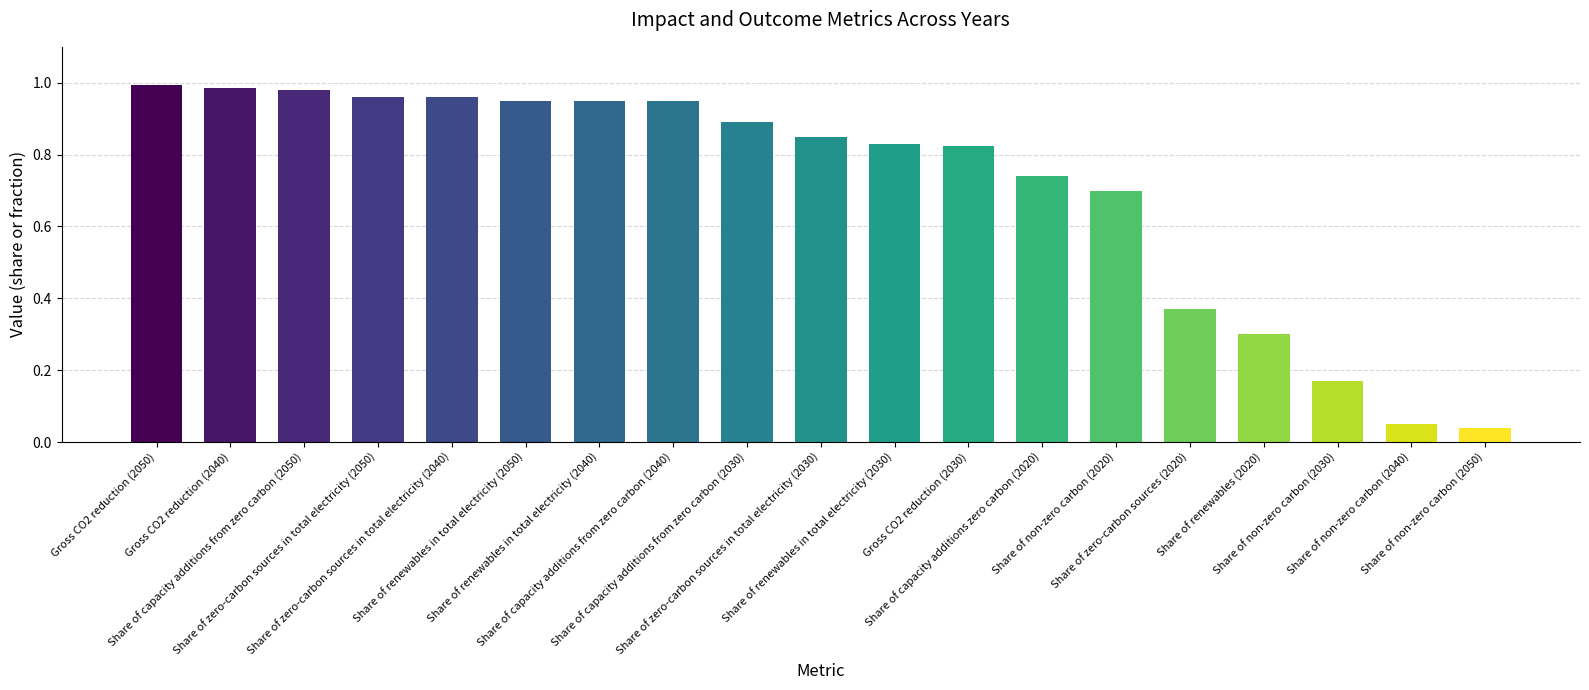

True or false: the data shows 1.4 at Gross CO2 reduction (2040).

False